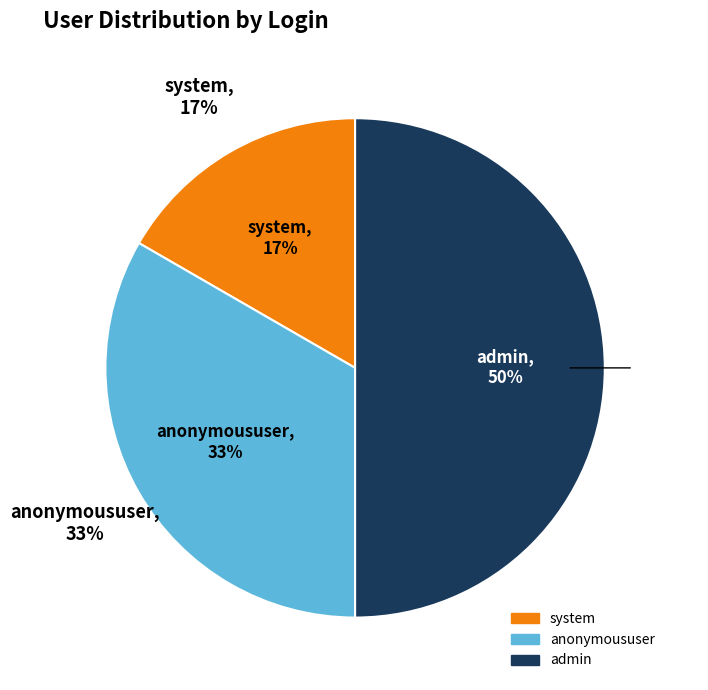

How many segments does this pie chart have?

3